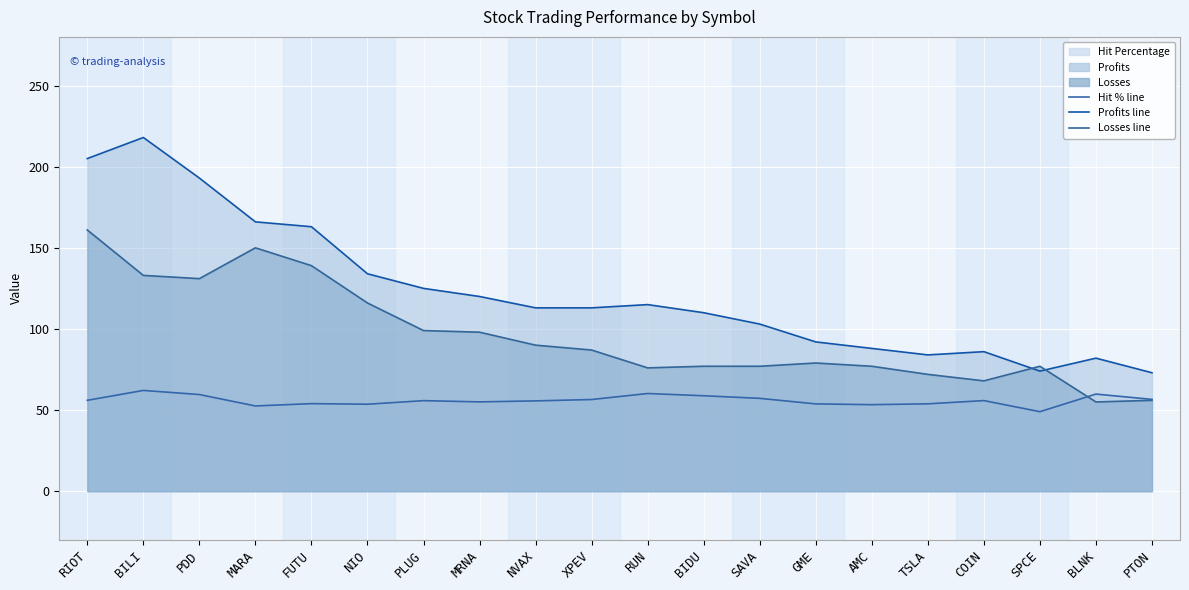

What is the highest value of the Losses line series?

161.0